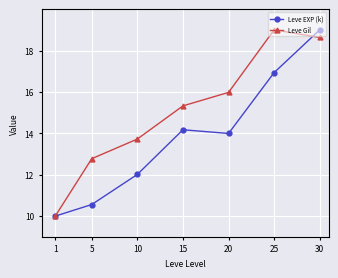

Read the Leve Gil value at 15.

15.3